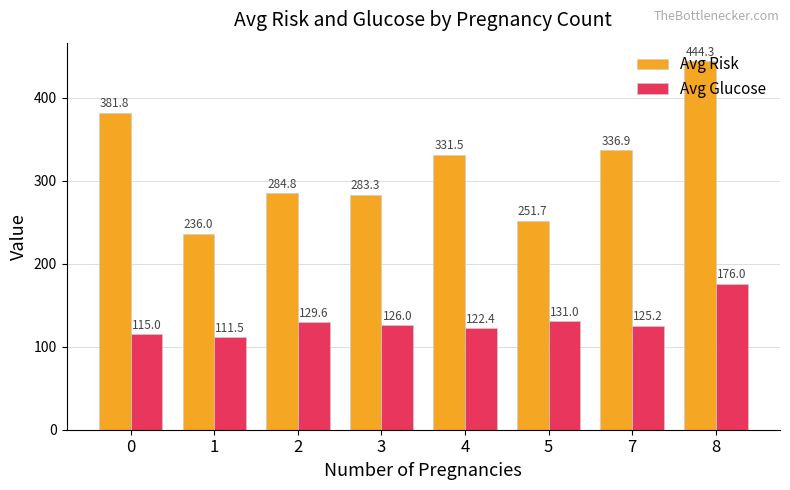

At 3, list the series in order from largest to smallest.

Avg Risk, Avg Glucose